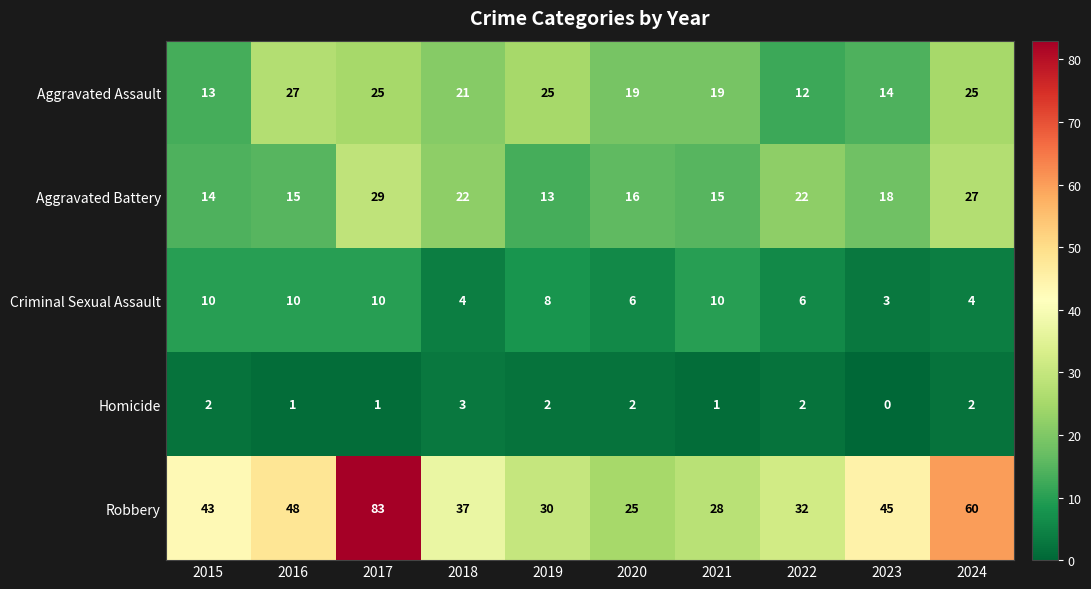

Which category has the highest value across all series?

2017